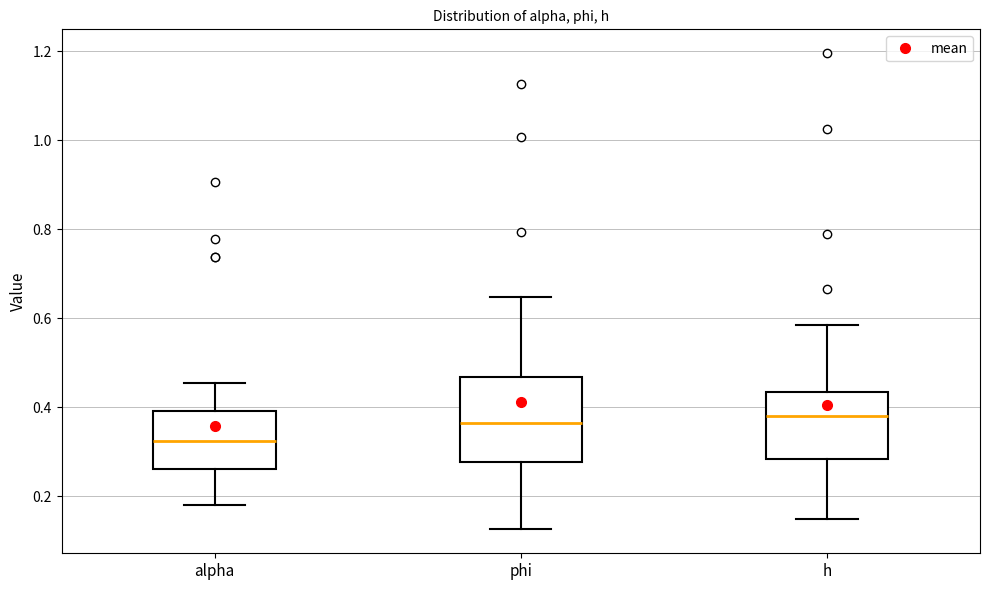

Which box is the tallest, from its lower edge to its upper edge?

phi